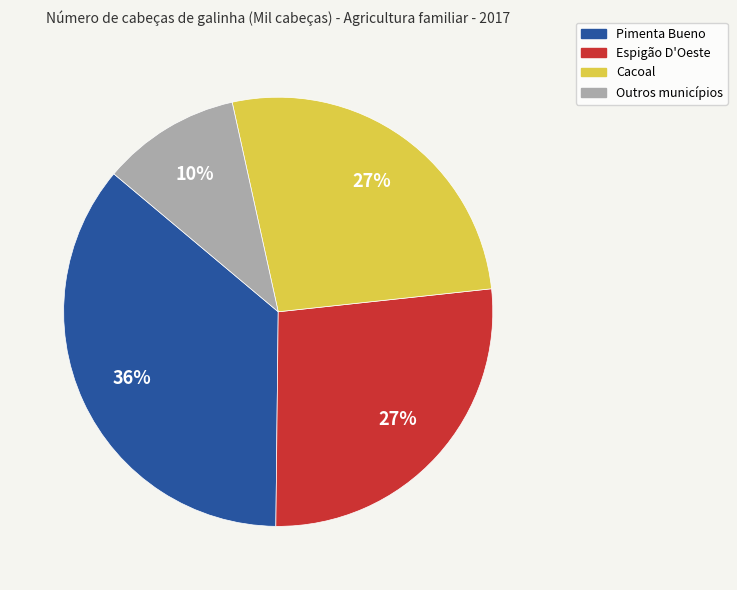

Is there any slice that represents more than half of the pie?

No